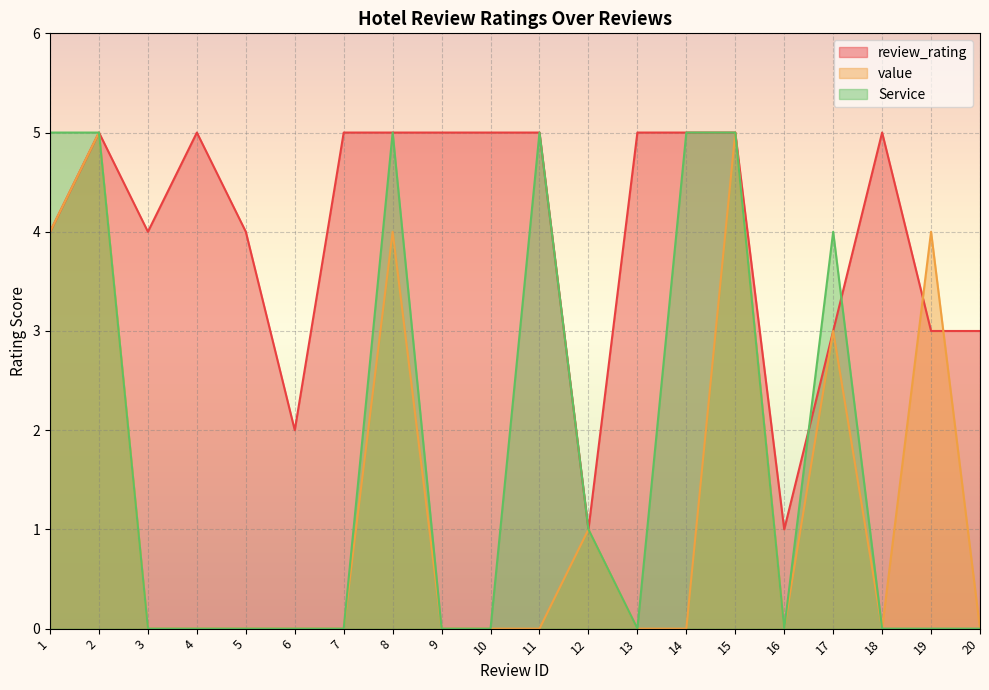

Which series has the largest total across all categories?

review_rating